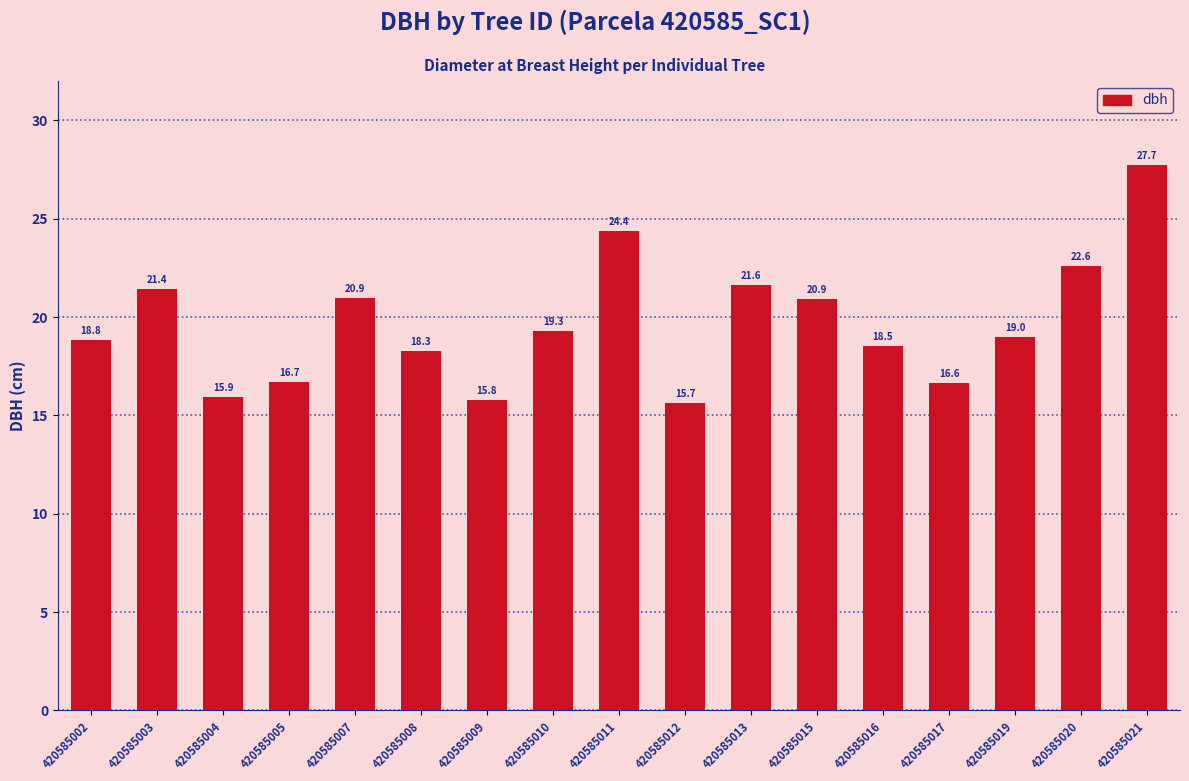

What is the minimum value shown in the chart?

15.7